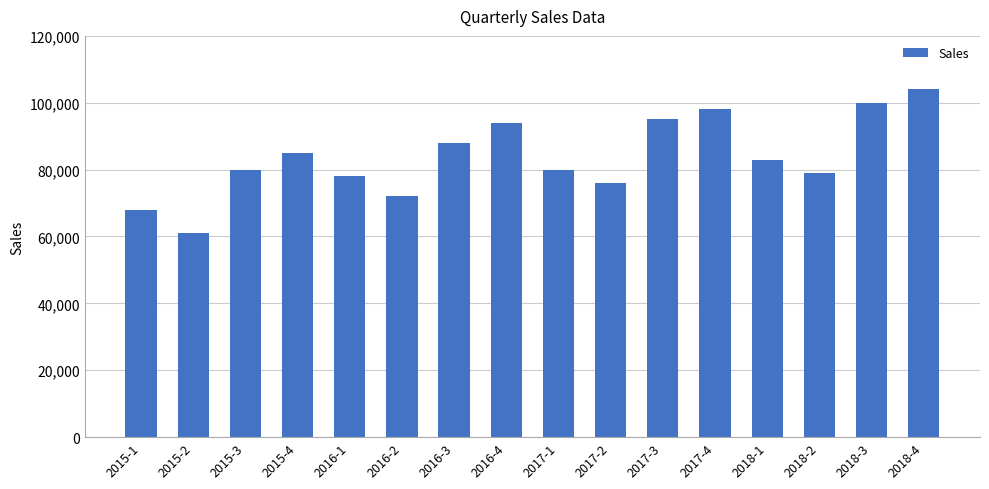

What is the sum of the values at 2017-3 and 2018-2?

174000